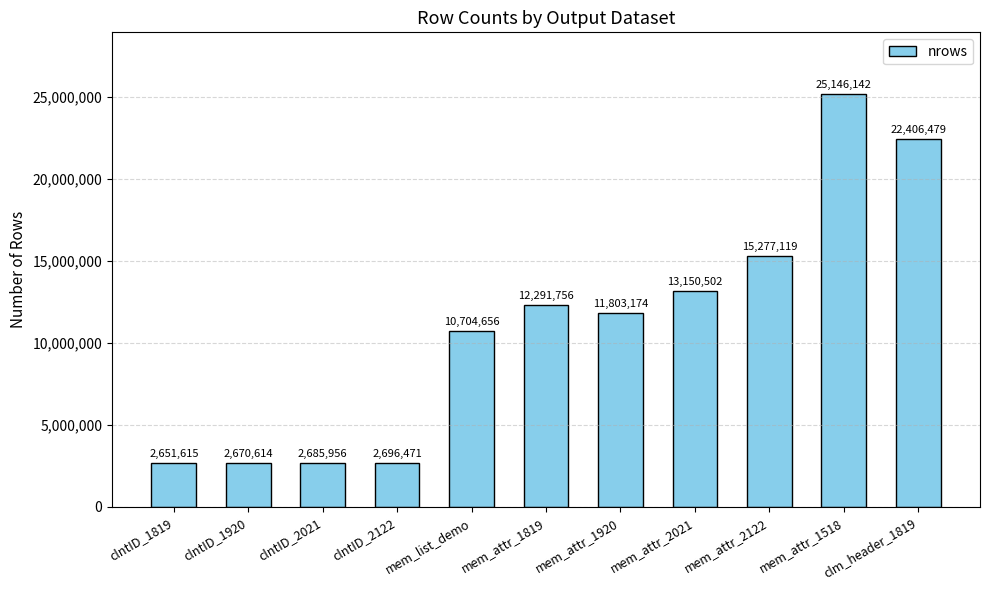

How many values are below 11803174?

5